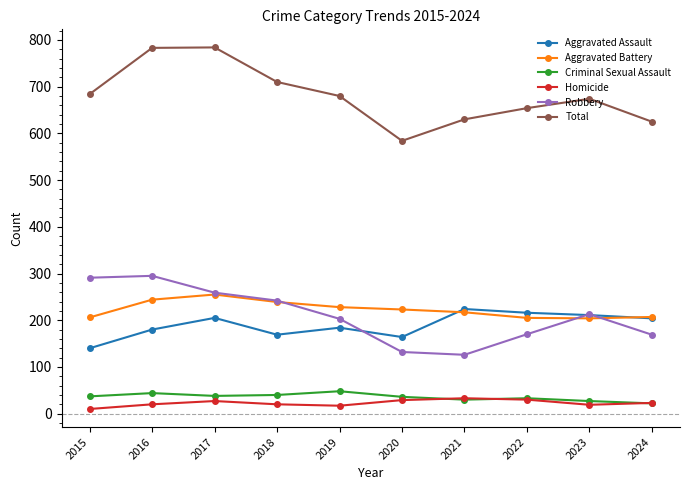

Does the chart display data point markers on the line(s)?

Yes